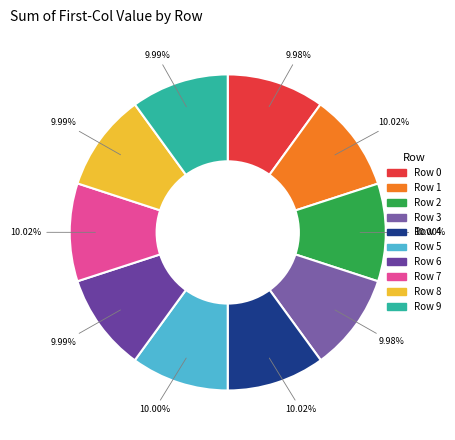

The Row 5 slice represents 24% of the pie. True or false?

False